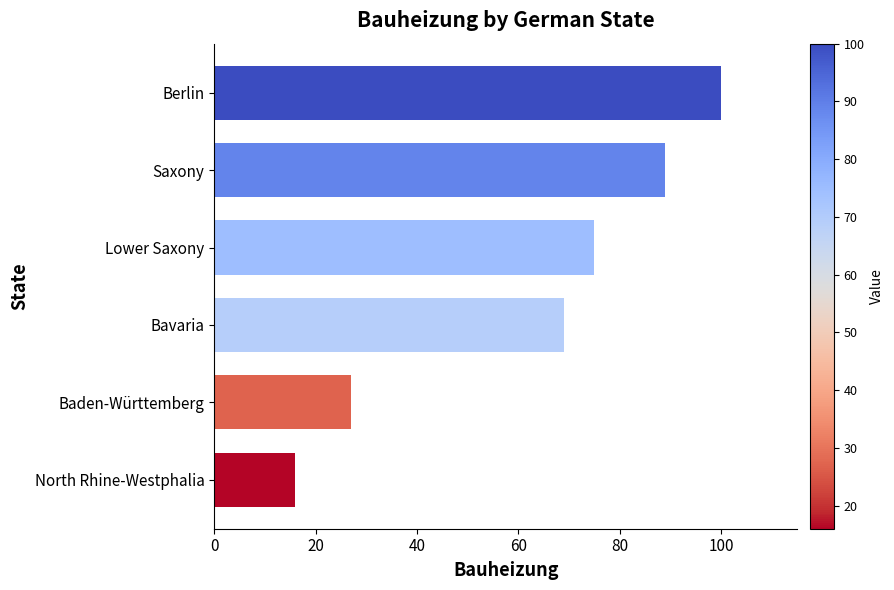

List the labels in order of value, largest first.

Berlin, Saxony, Lower Saxony, Bavaria, Baden-Württemberg, North Rhine-Westphalia